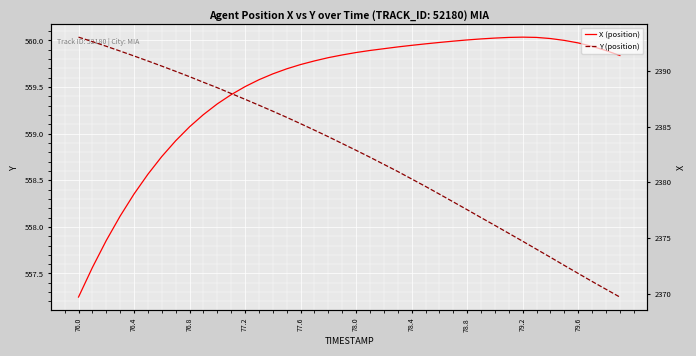

Reading left to right, transcribe all the data shown in this chart.

X (position): 557.2	557.6	557.9	558.1	558.4	558.6	558.8	558.9	559.1	559.2	559.3	559.4	559.5	559.6	559.6	559.7	559.7	559.8	559.8	559.8	559.9	559.9	559.9	559.9	559.9	560.0	560.0	560.0	560.0	560.0	560.0	560.0	560.0	560.0	560.0	560.0	560.0	559.9	559.9	559.8
Y (position): 2393.0	2392.6	2392.2	2391.8	2391.3	2390.9	2390.4	2390.0	2389.5	2389.0	2388.5	2388.0	2387.4	2386.9	2386.4	2385.8	2385.3	2384.7	2384.1	2383.5	2382.9	2382.2	2381.6	2381.0	2380.3	2379.6	2378.9	2378.2	2377.5	2376.8	2376.1	2375.4	2374.7	2374.0	2373.3	2372.5	2371.8	2371.1	2370.4	2369.7